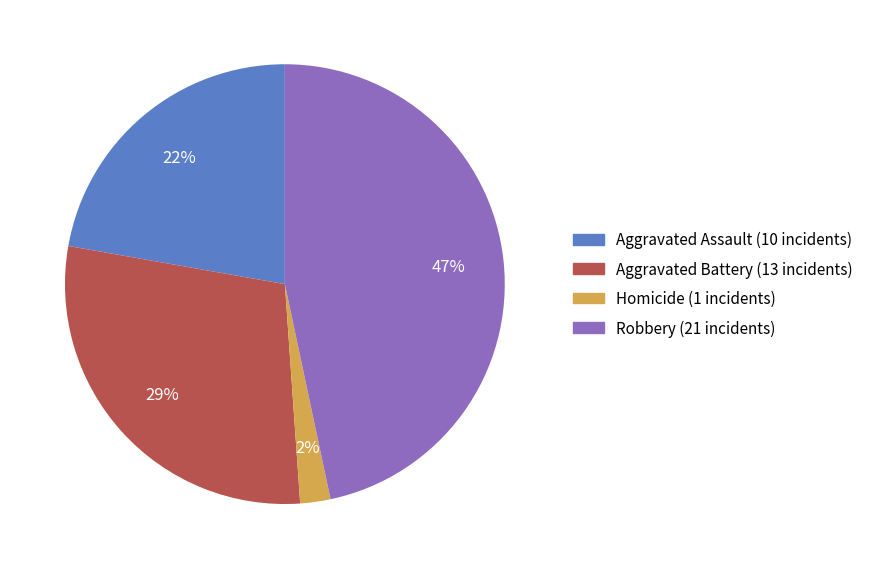

Is there any slice that represents more than half of the pie?

No